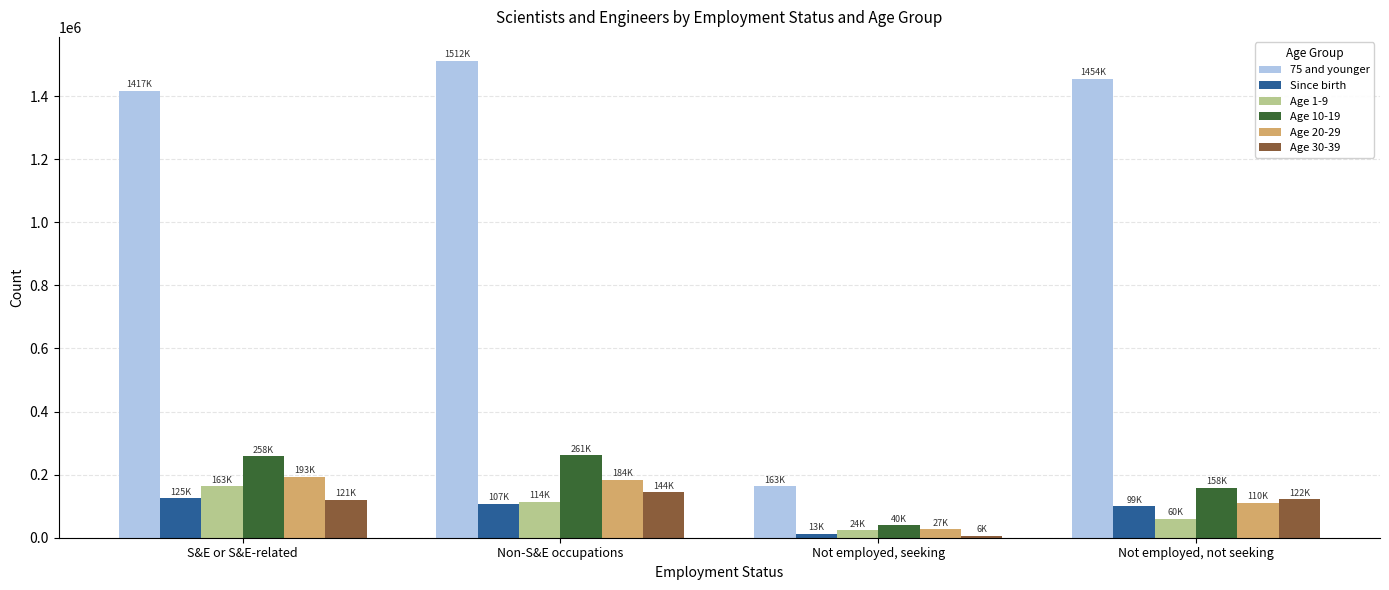

What is the difference between the highest and lowest values at Not employed, seeking?

157000